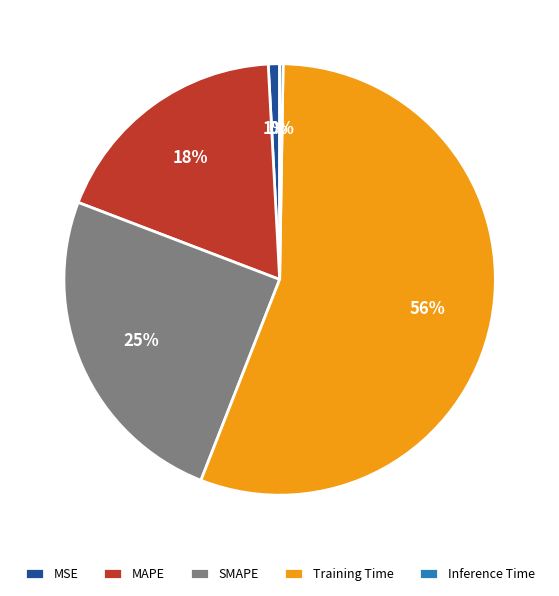

To the nearest percent, what portion does SMAPE represent?

25%